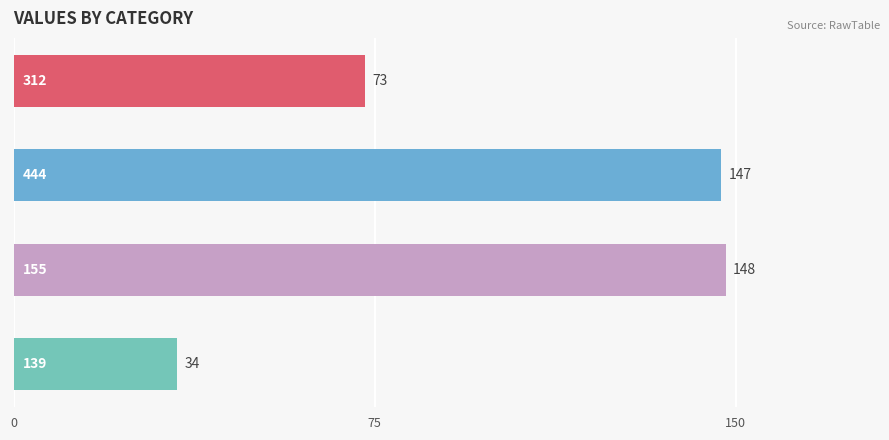

What is the value of the 2nd bar from the top?

147